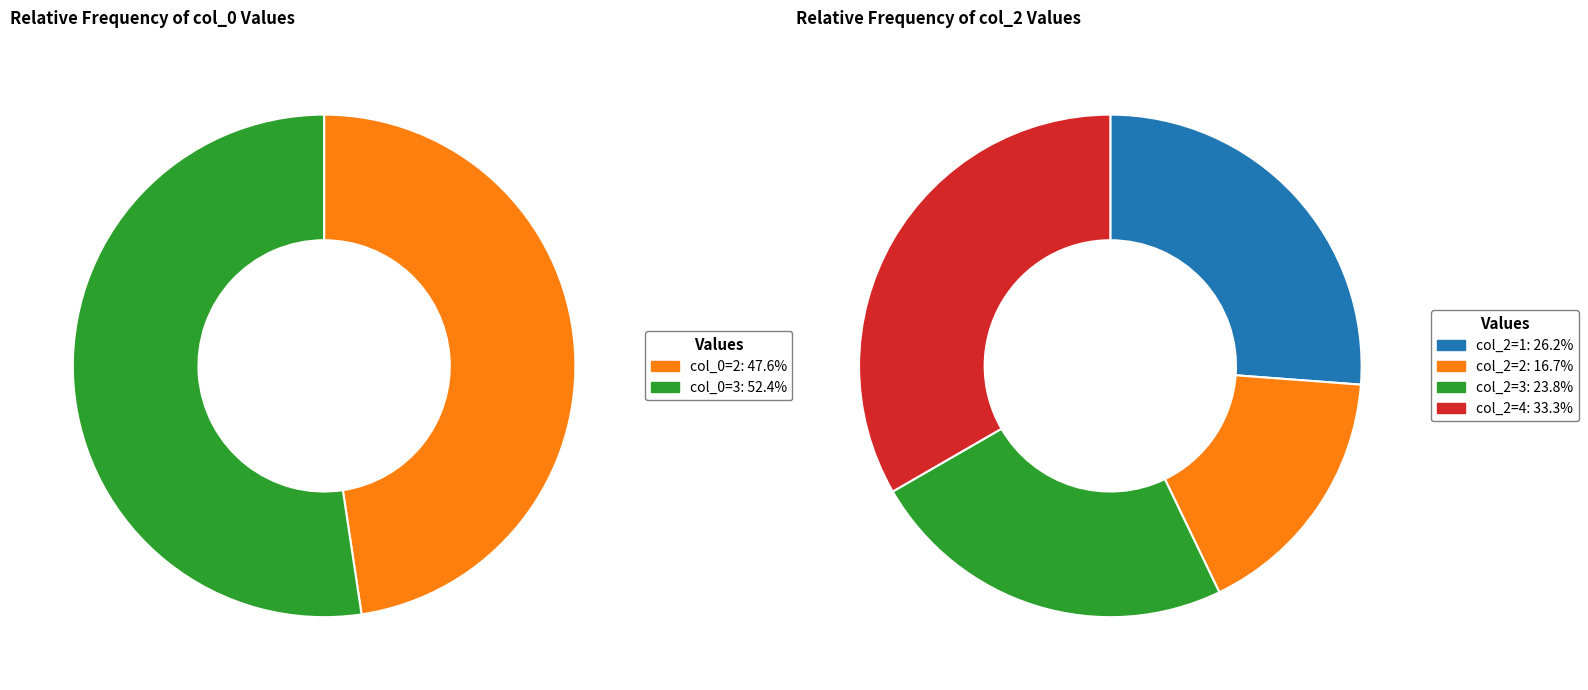

To the nearest percent, what is the difference between the value_2 and value_0 slice percentages?

10%